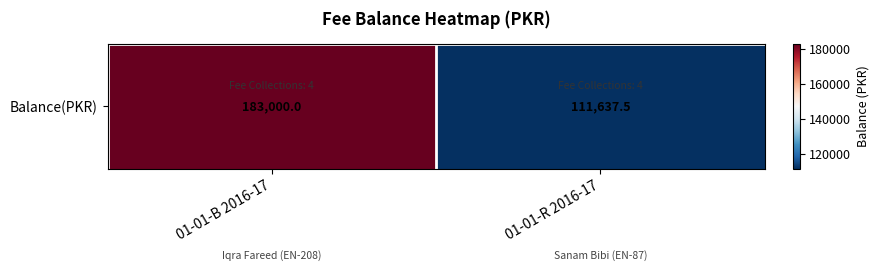

What is the sum of the values at 01-01-R 2016-17 and 01-01-B 2016-17?

294637.5